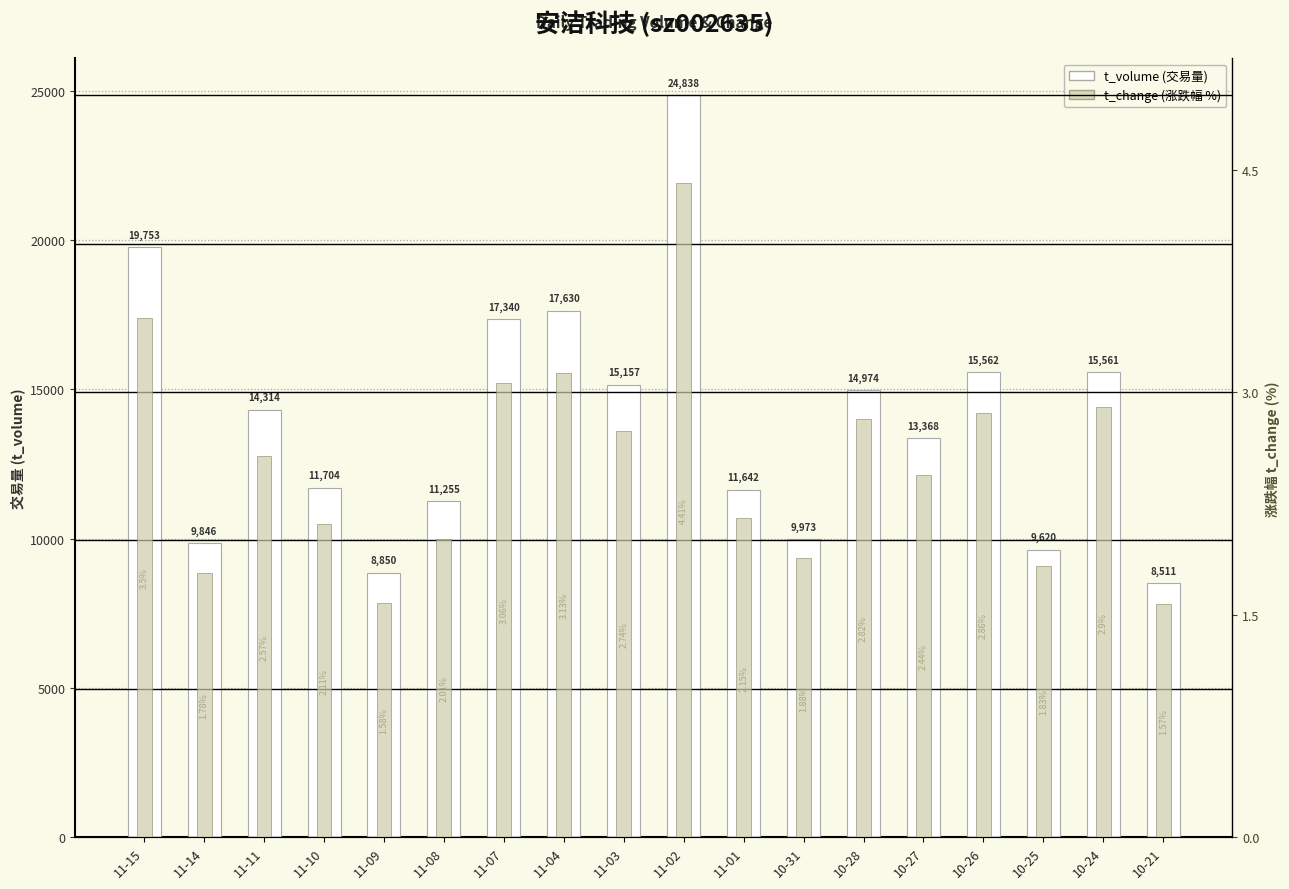

What is the label of the 5th bar from the left?

11-09